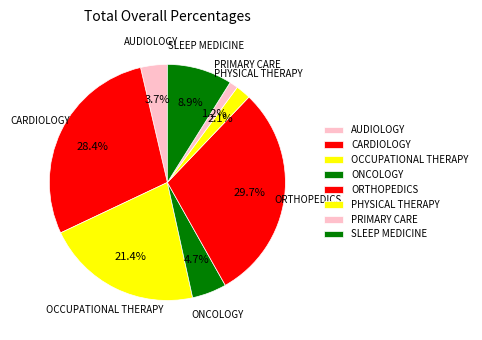

How many slices are in this pie chart?

8